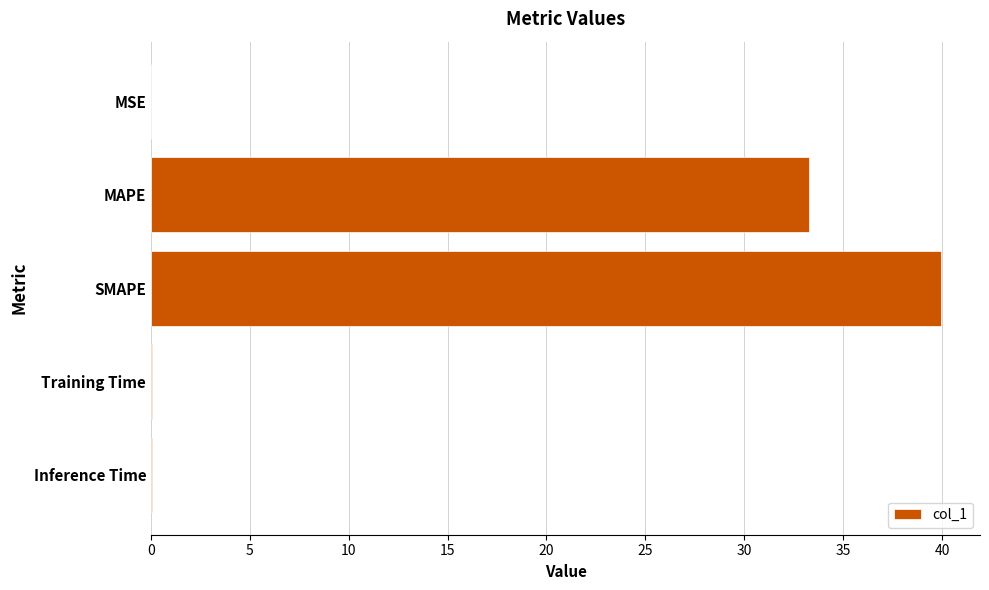

Where is the data nearest to the value 19?

MAPE